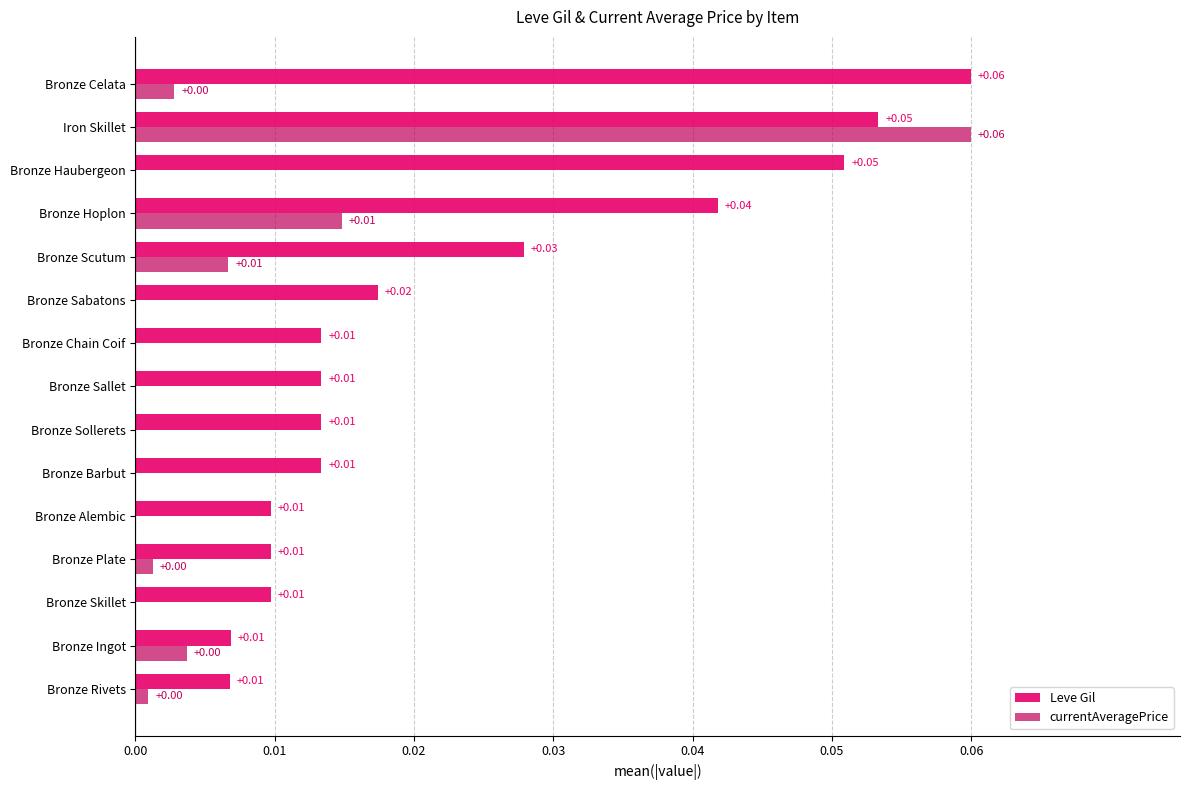

How many Leve Gil values are between 0 and 1?

15